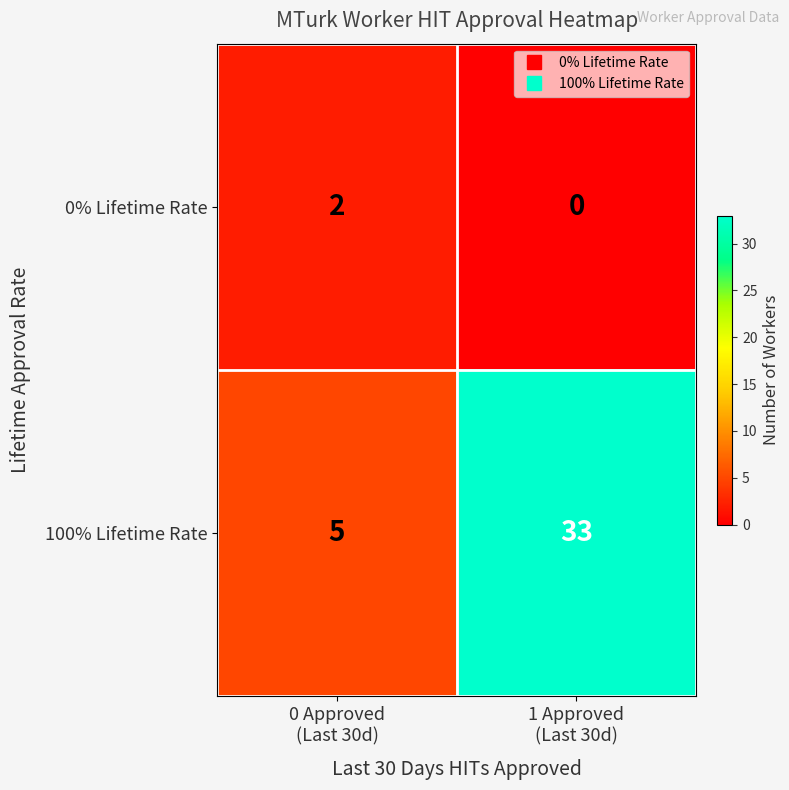

Which series has the largest total across all categories?

100% Lifetime Rate